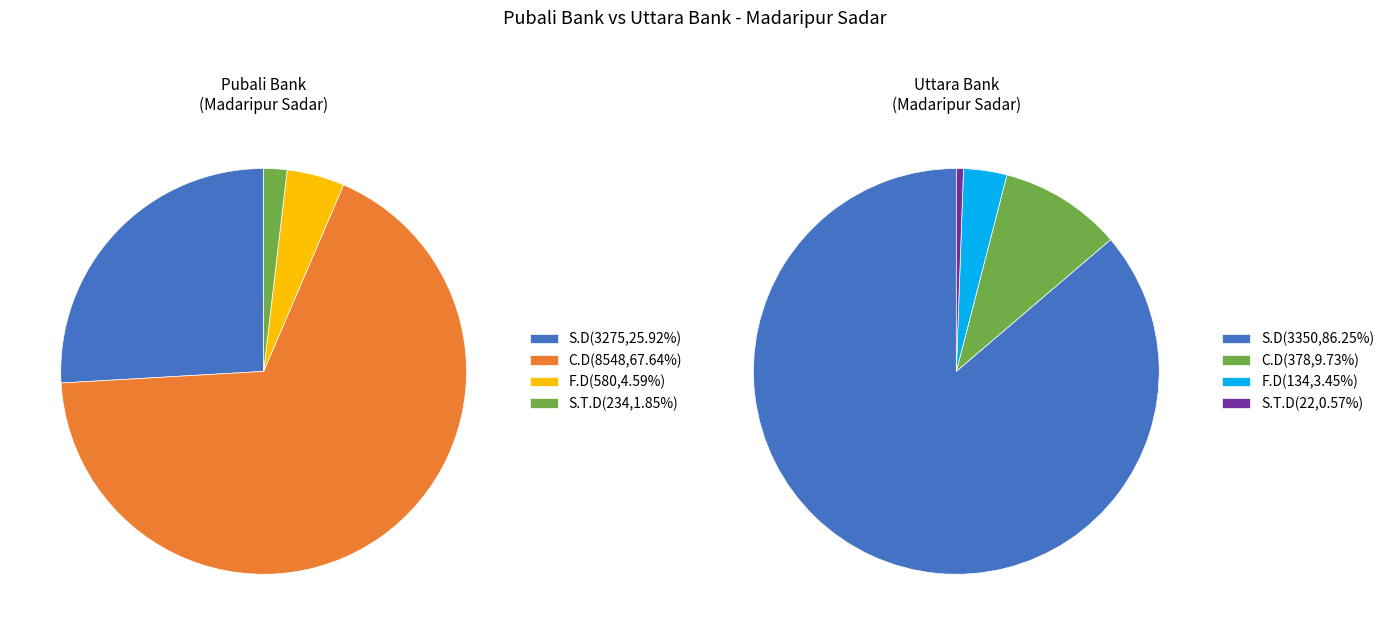

Is S.T.D the majority of the pie?

No